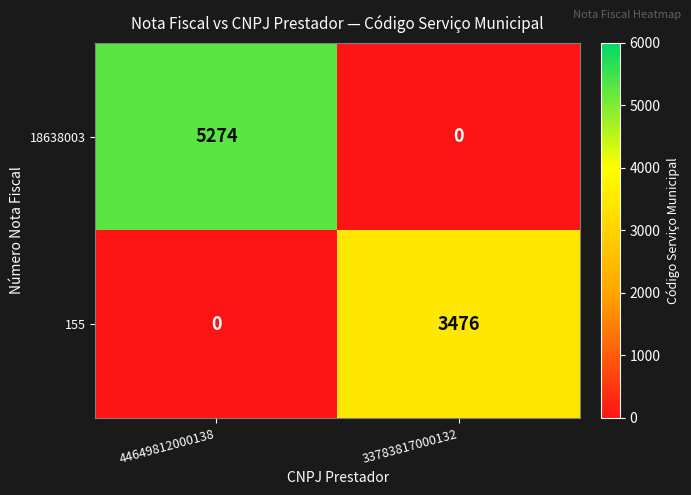

Reading right to left, what are all the values shown in this chart?

18638003: 0	5274
155: 3476	0